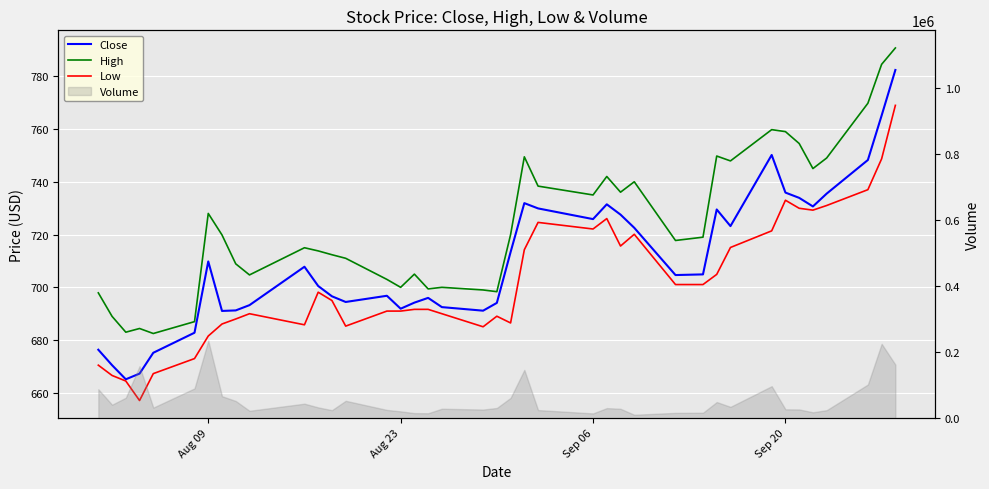

At Aug 23, list the series in order from smallest to largest.

Low, Close, High